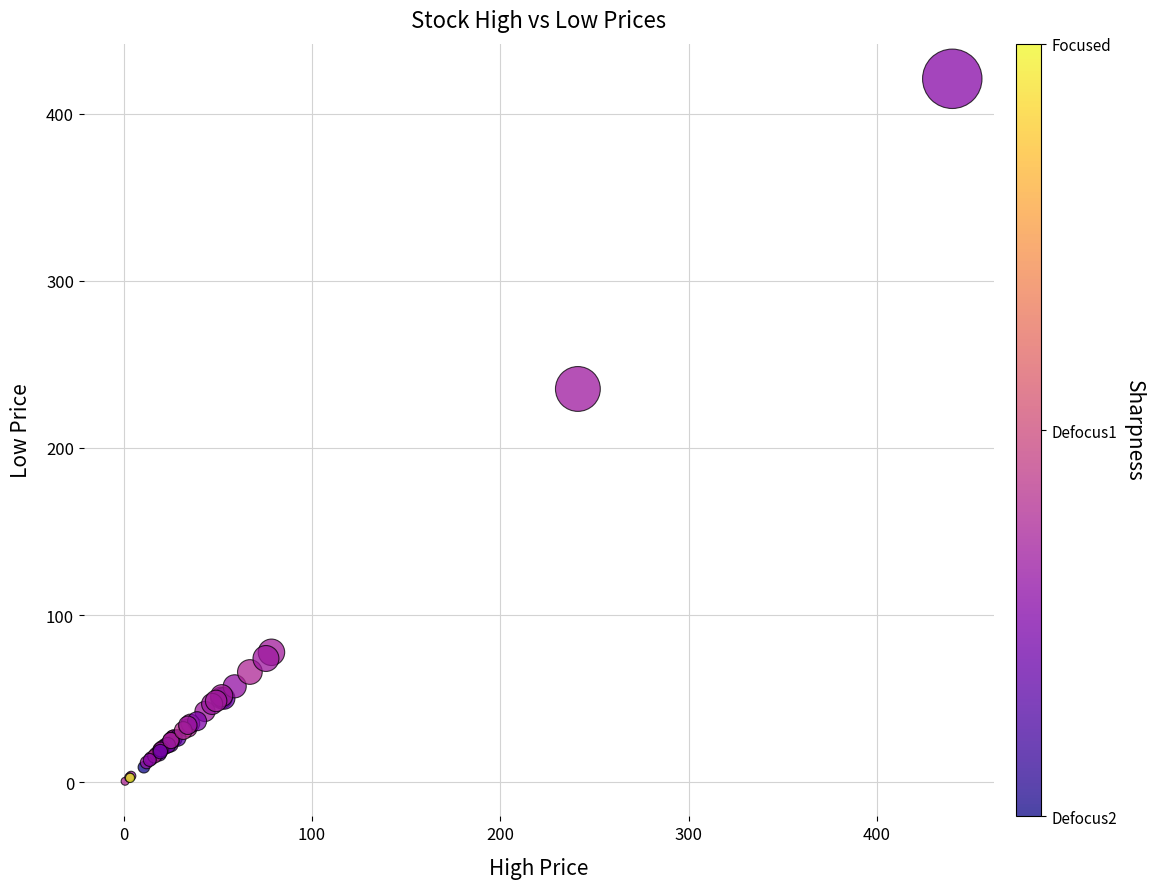

What Y value in the scatter plot is closest to 210?

235.3